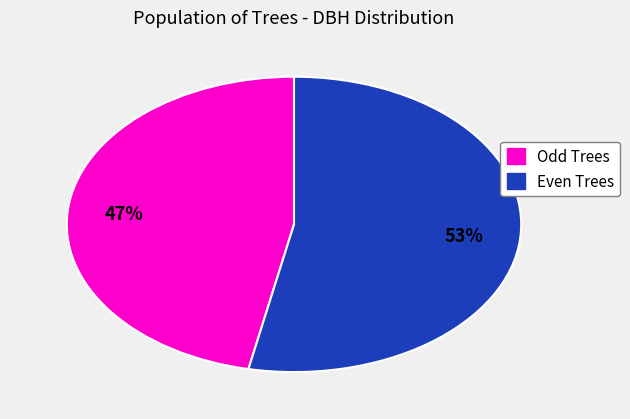

To the nearest percent, what is the difference between the largest and smallest slice percentages?

6%